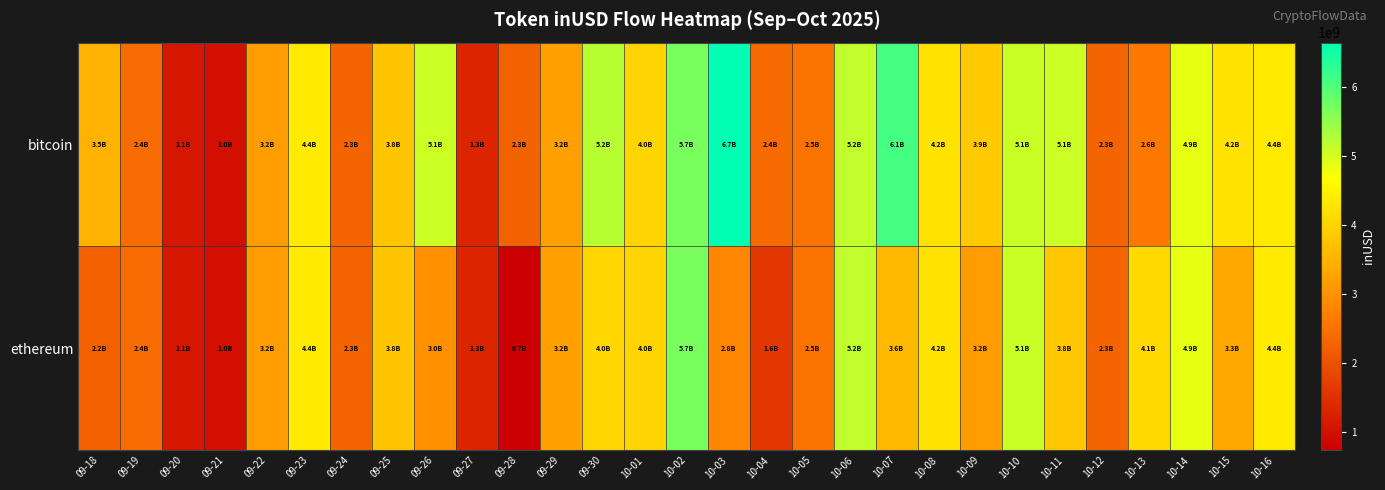

Reading left to right, transcribe all the data shown in this chart.

bitcoin: 09-18=3491169697.0	09-19=2411263151.6	09-20=1092139183.3	09-21=988484625.8	09-22=3153541696.2	09-23=4369546920.4	09-24=2293254976.6	09-25=3798457326.9	09-26=5074295597.4	09-27=1328690326.1	09-28=2274778524.5	09-29=3228845068.6	09-30=5231625806.3	10-01=4026237916.5	10-02=5709888733.6	10-03=6650871995.0	10-04=2392849710.1	10-05=2535794334.5	10-06=5171701626.0	10-07=6098562010.1	10-08=4233961819.2	10-09=3857290496.8	10-10=5084254842.6	10-11=5064134632.9	10-12=2285470317.3	10-13=2604555702.3	10-14=4858556446.7	10-15=4239651207.5	10-16=4357506664.7
ethereum: 09-18=2234728937.7	09-19=2411263151.6	09-20=1092139183.3	09-21=988484625.8	09-22=3153541696.2	09-23=4369546920.4	09-24=2293254976.6	09-25=3798457326.9	09-26=2995822776.4	09-27=1328690326.1	09-28=735288629.7	09-29=3228845068.6	09-30=4046480263.7	10-01=4026237916.5	10-02=5709888733.6	10-03=2817883951.2	10-04=1606736898.1	10-05=2535794334.5	10-06=5171701626.0	10-07=3611748608.2	10-08=4233961819.2	10-09=3151270170.4	10-10=5084254842.6	10-11=3828945044.1	10-12=2285470317.3	10-13=4088787661.2	10-14=4858556446.7	10-15=3335325902.6	10-16=4357506664.7